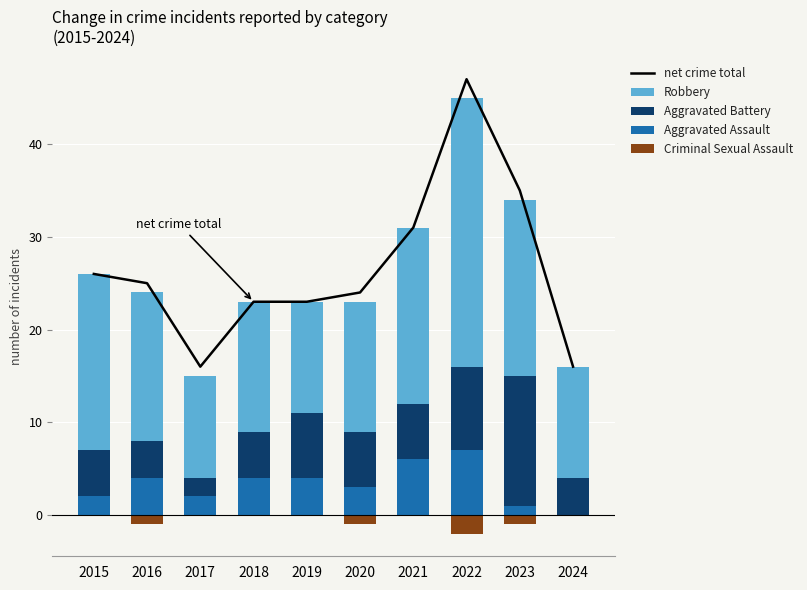

Does the chart contain any negative values?

Yes